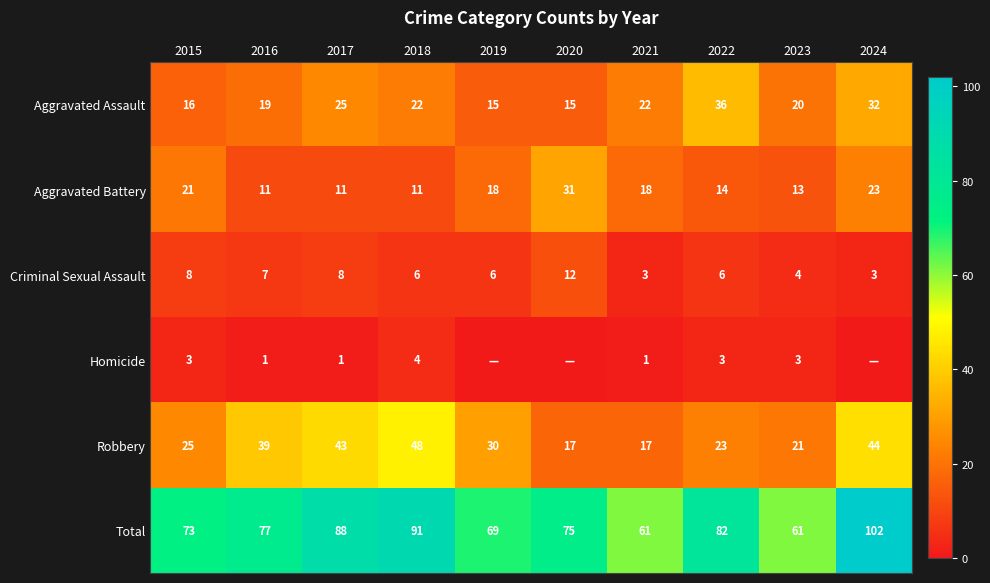

What is the sum of the Aggravated Battery values at 2017 and 2016?

22